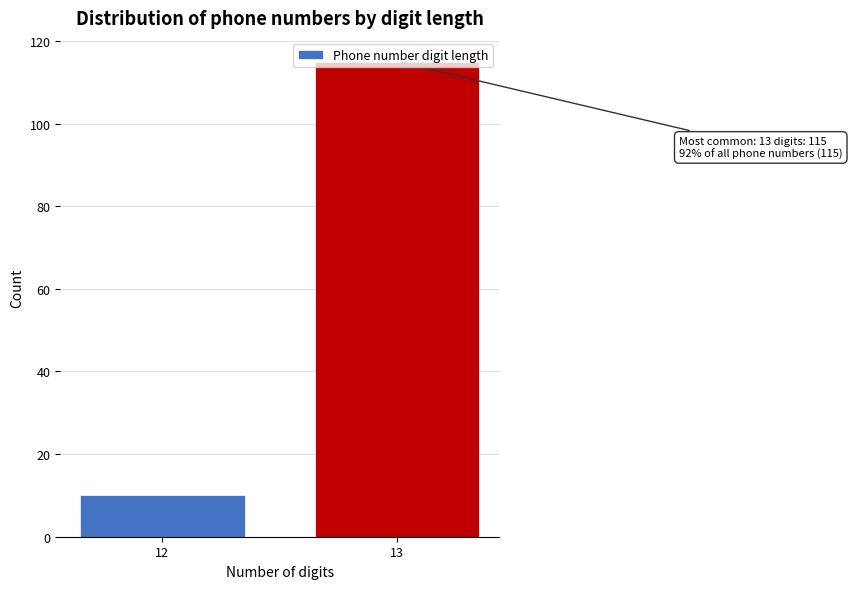

The chart shows a value of 15 at 12. True or false?

False